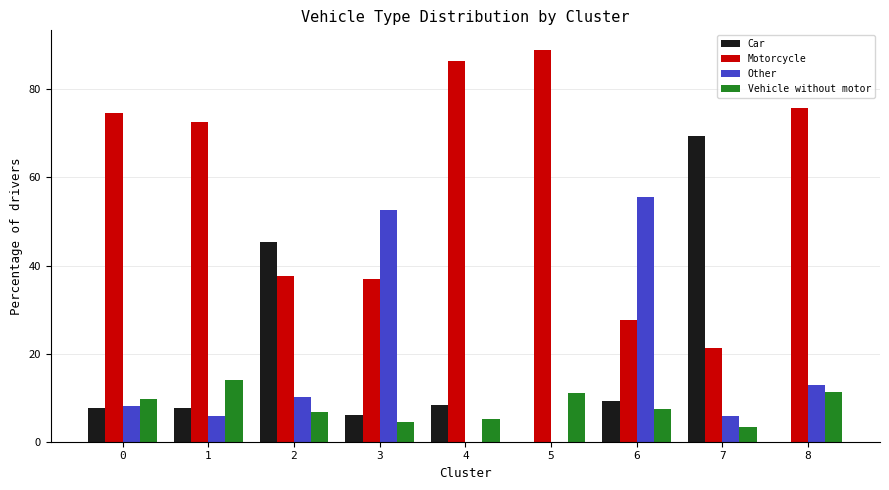

The Other series shows 10.2 at 2. True or false?

True